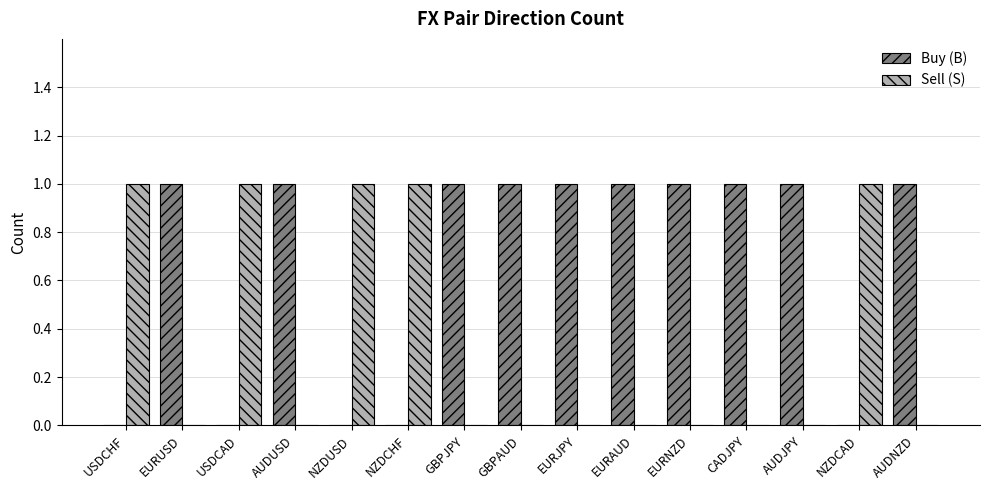

What is the total value across all series at AUDUSD?

1